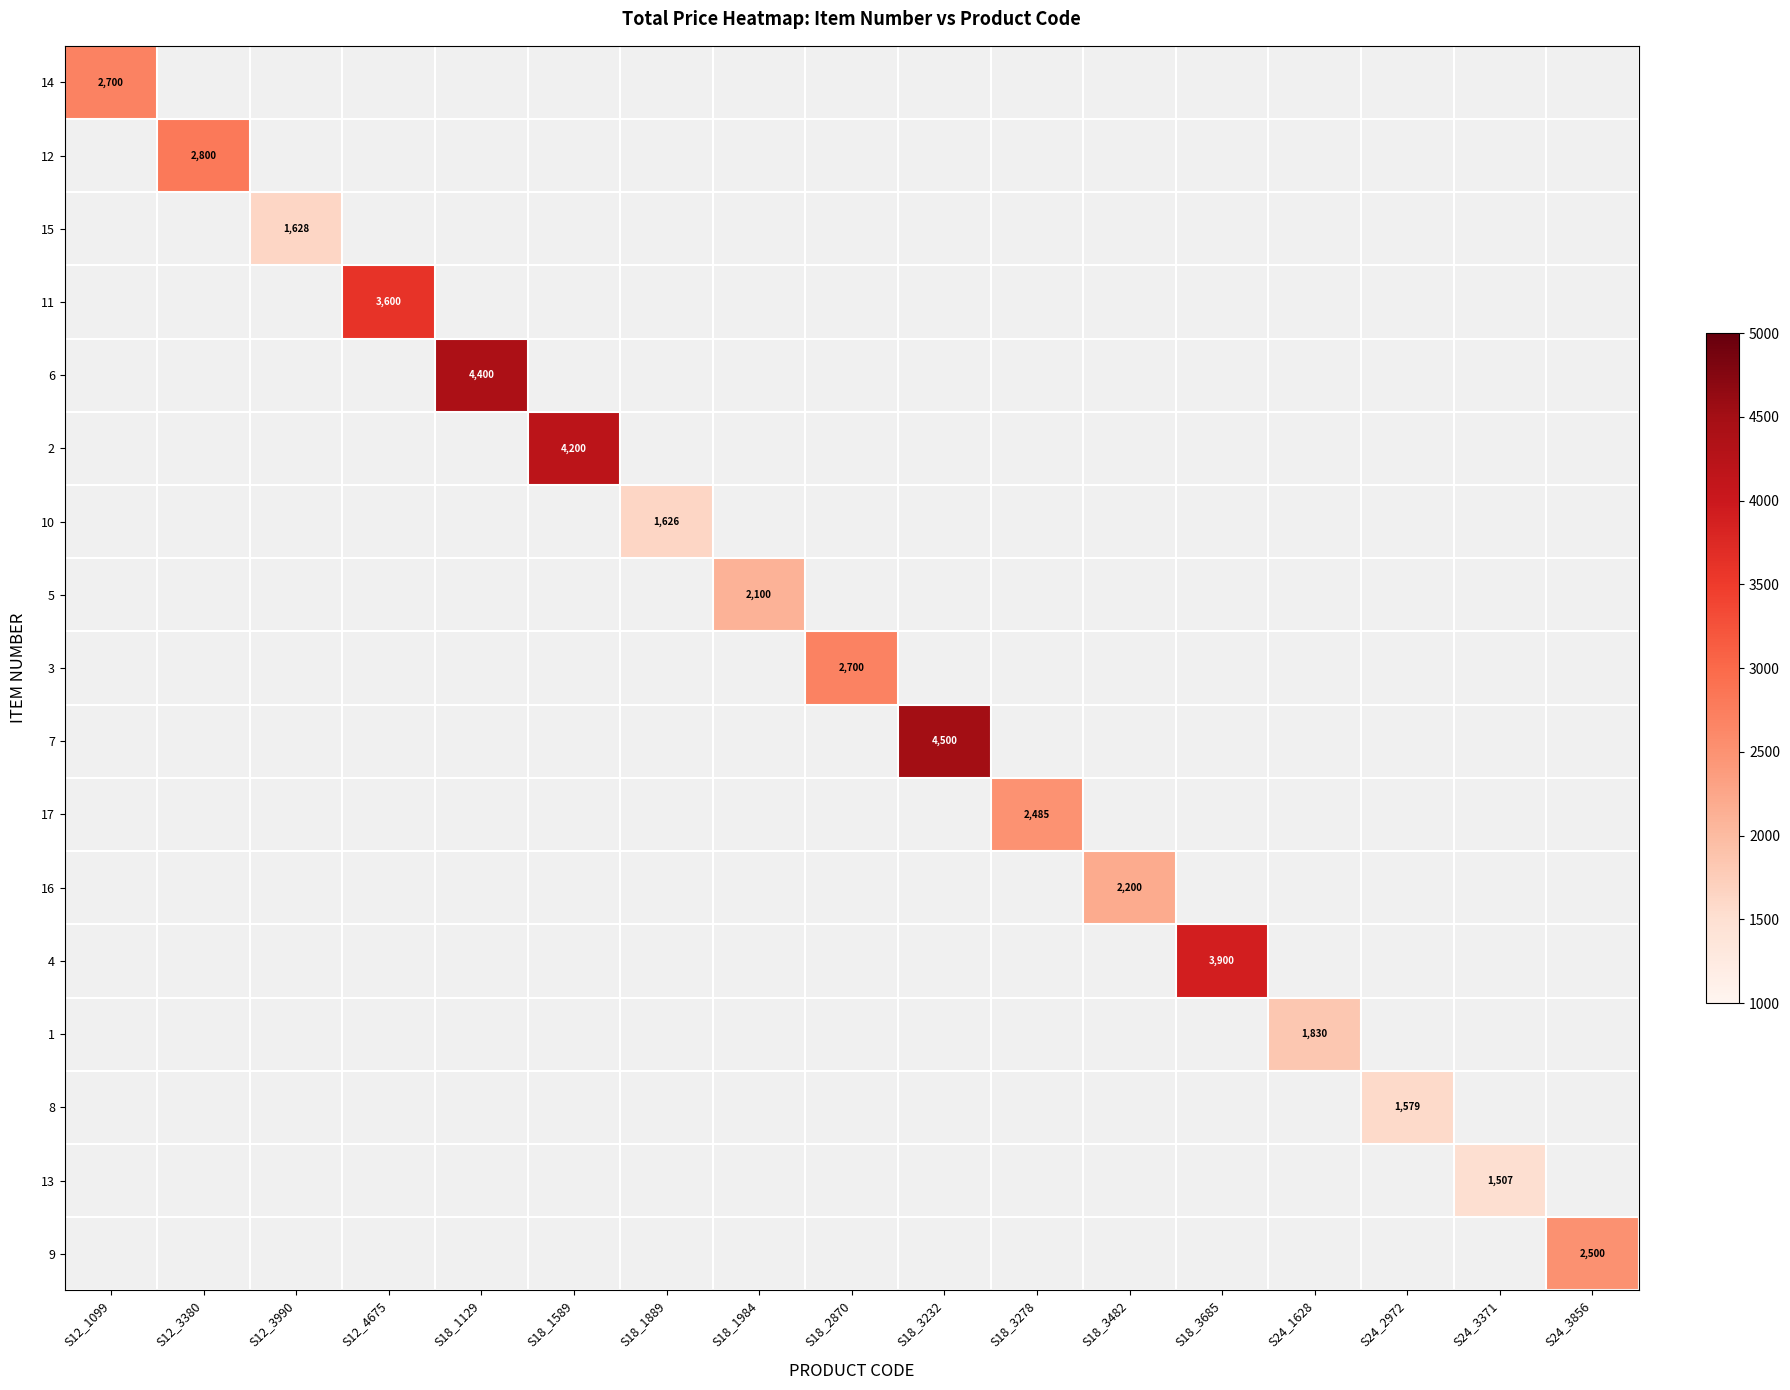

At how many categories does at least one series exceed 4325?

2